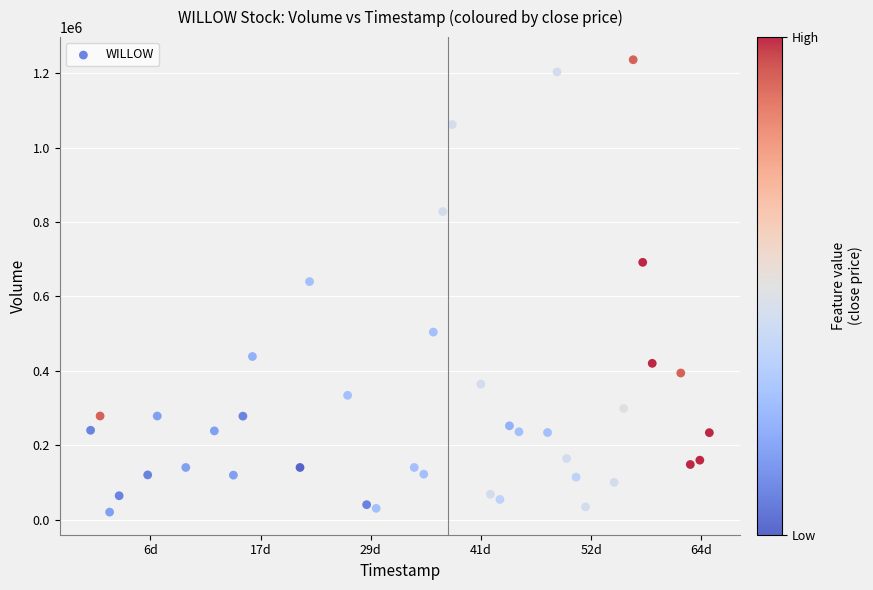

What is the range of Y values (max minus min)?

1216400